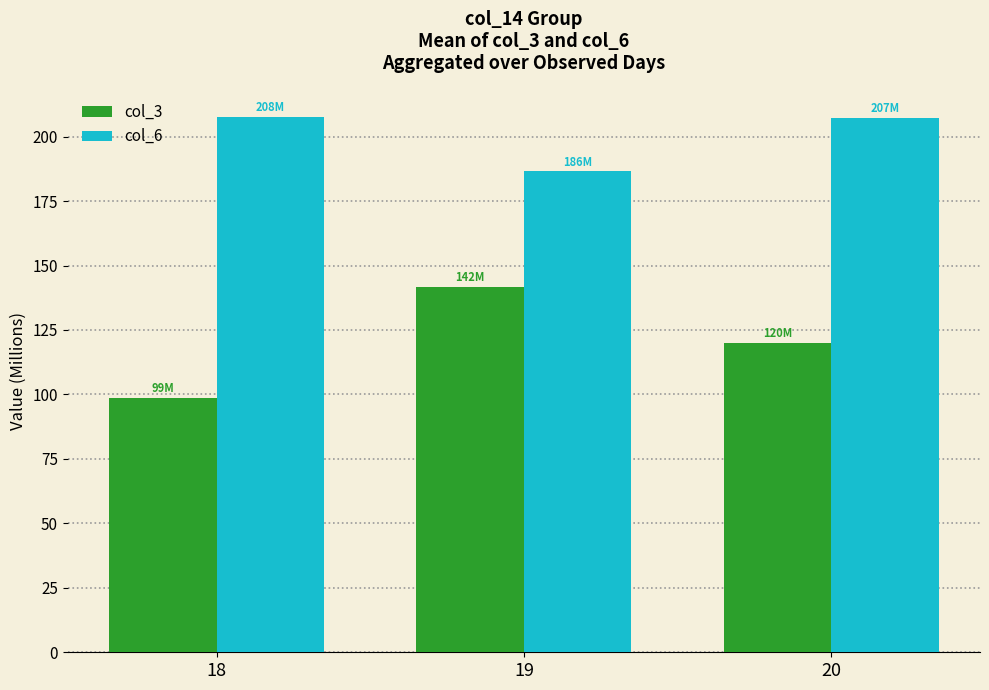

Which series has the largest range (max minus min)?

col_3